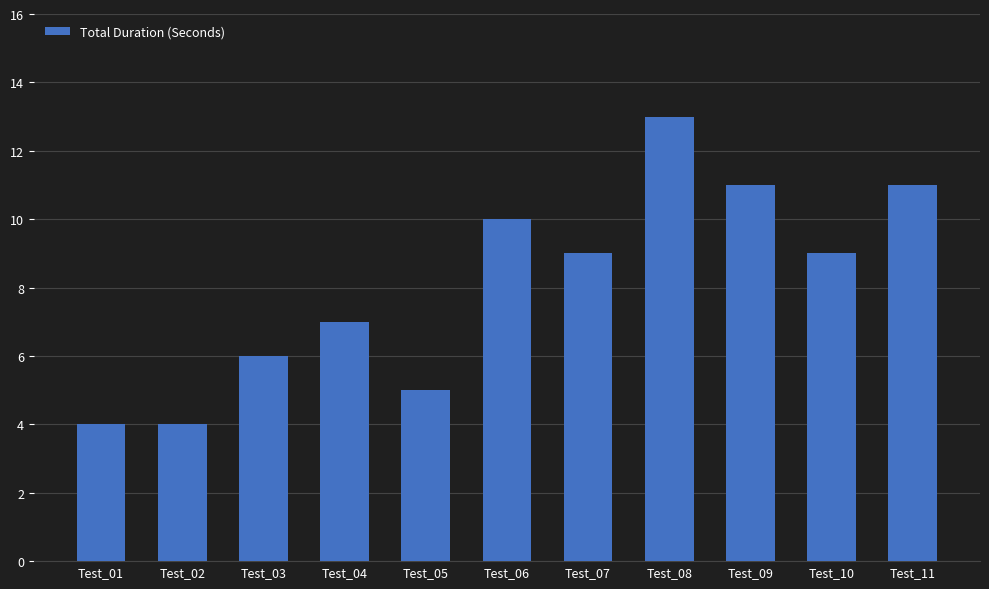

Does the chart contain stacked bars?

No